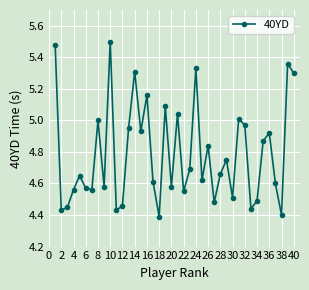

True or false: the data has more than 1 interior local peaks.

True